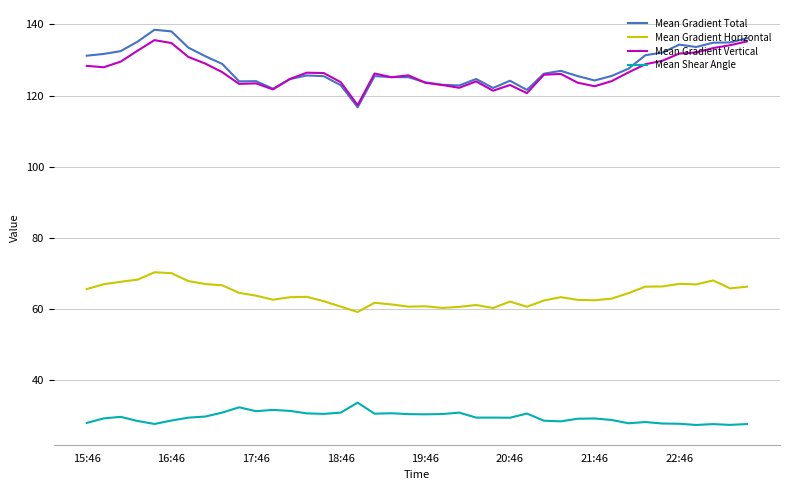

True or false: Mean Gradient Total and Mean Gradient Horizontal intersect in this chart.

False